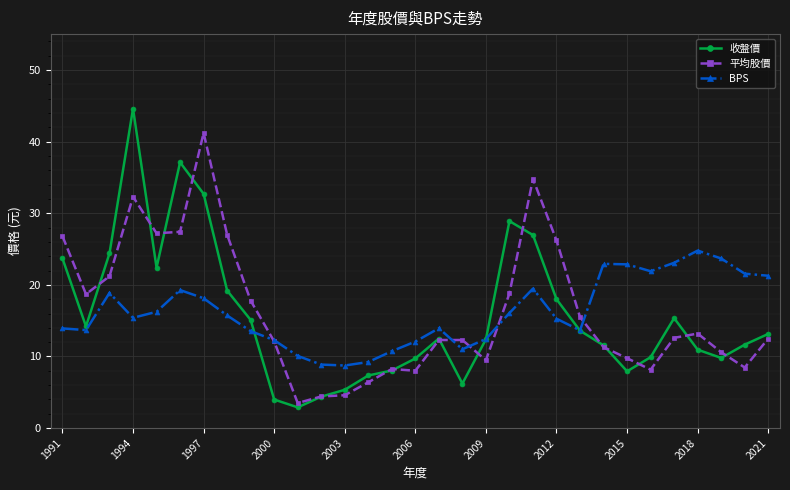

True or false: BPS has more than 1 points higher than both neighbors.

True